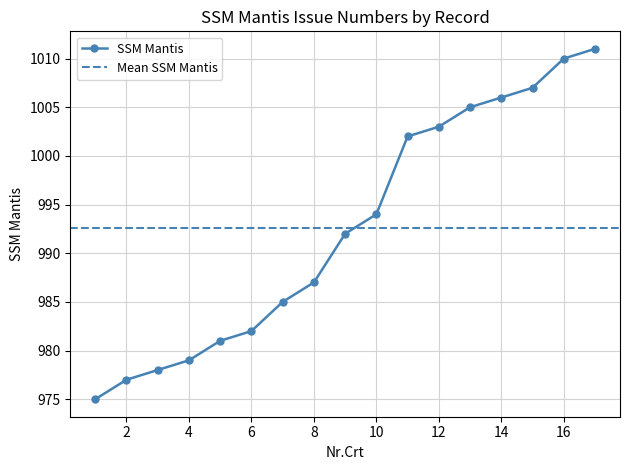

Read the value at 6, to the nearest 5.

980